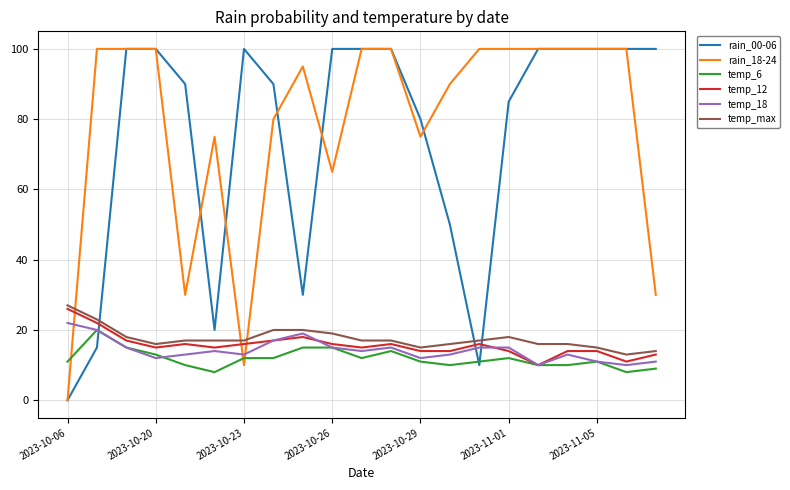

How many values in the rain_00-06 series are below 100?

10